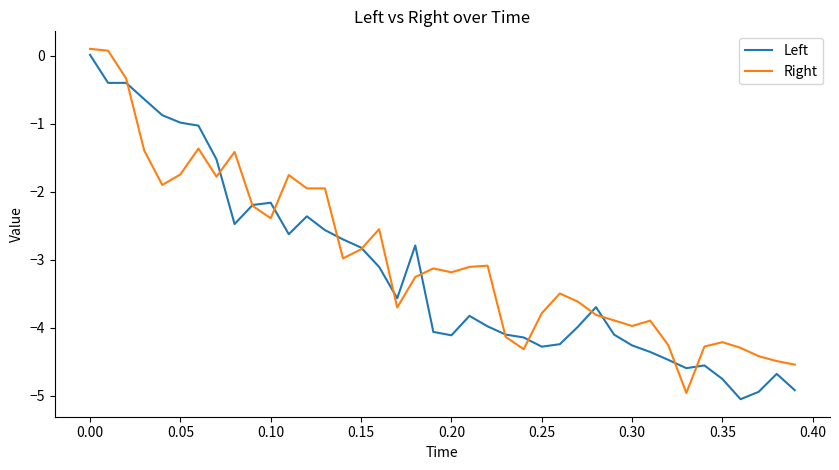

What is the minimum value for Right?

-5.0